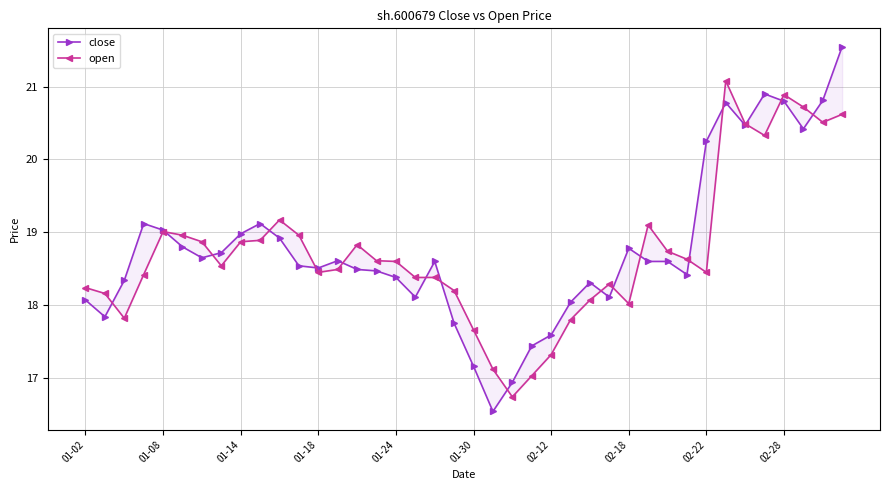

How many series are shown in this chart?

2